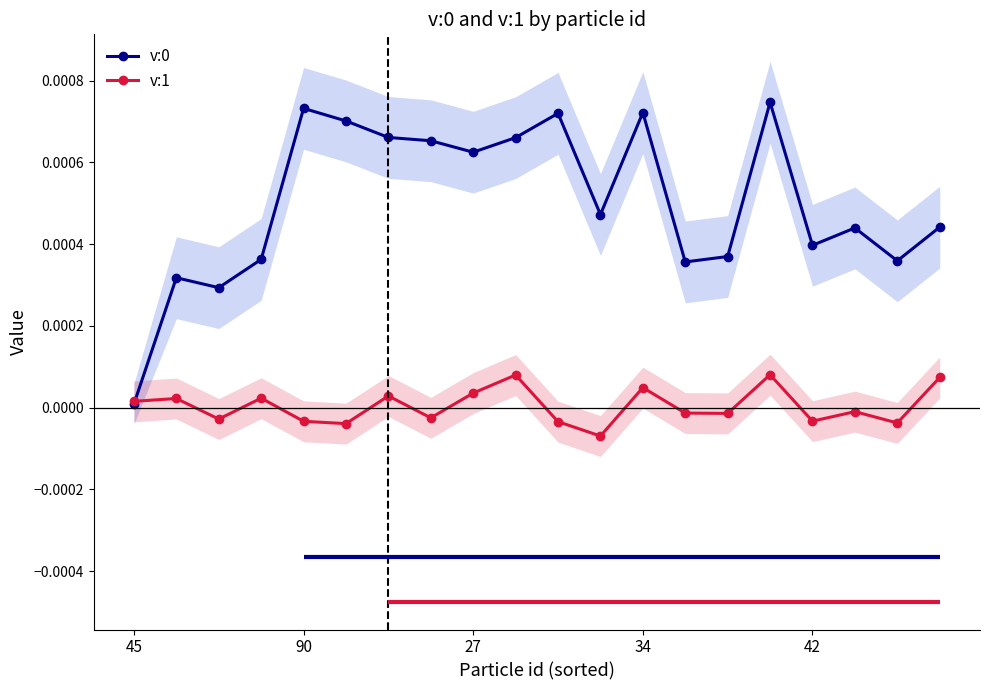

How many interior local valleys does the v:1 series have?

7